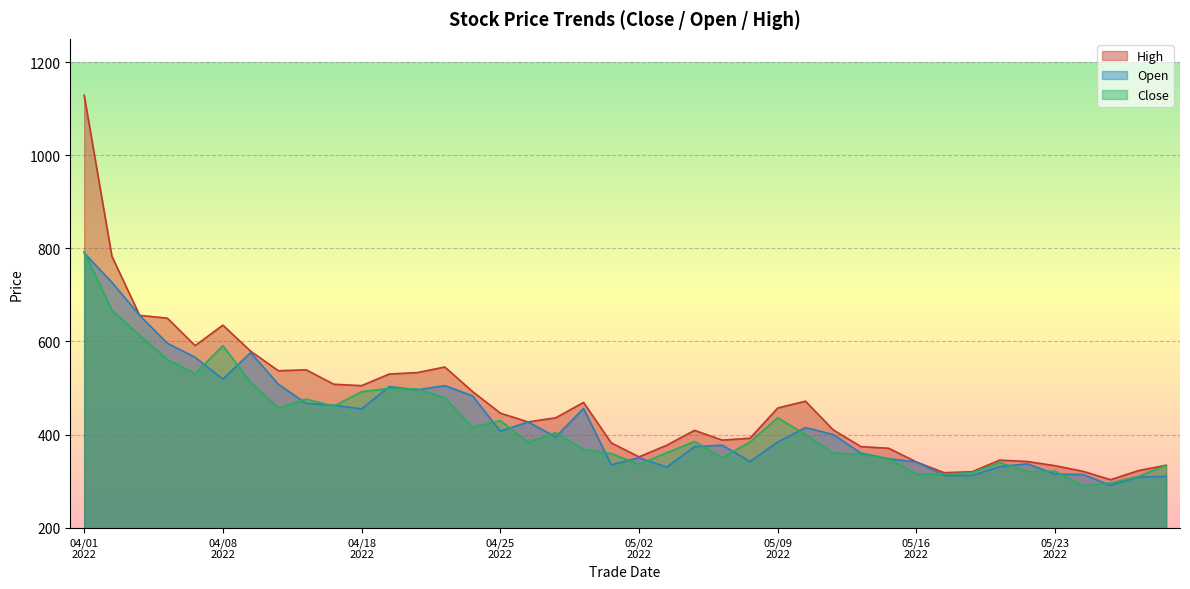

Is the value of high at 20220429 greater than the value of open at 20220419?

No